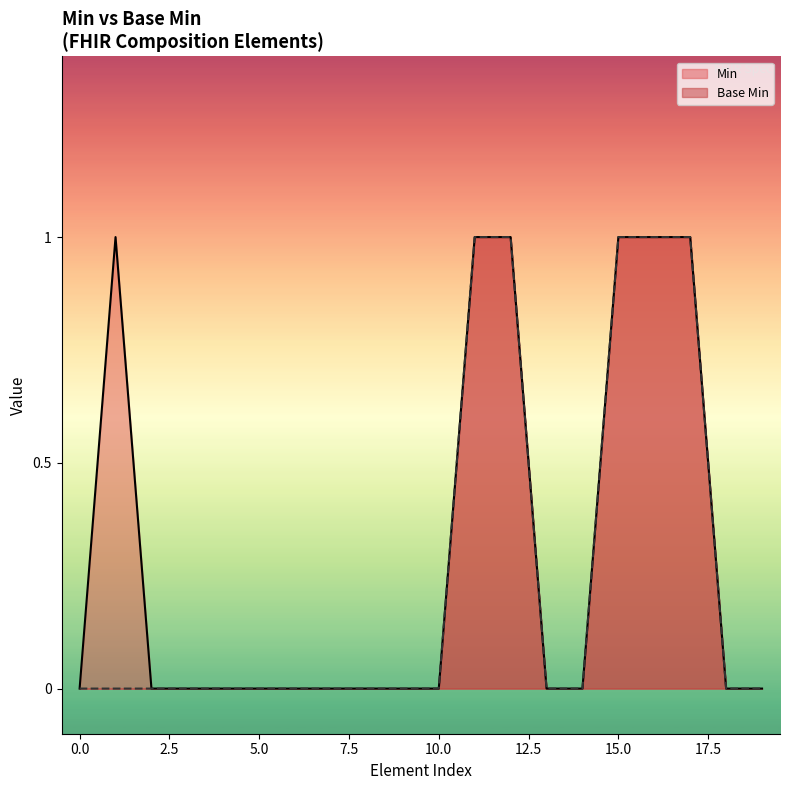

At which category does the chart reach its peak across all series?

1